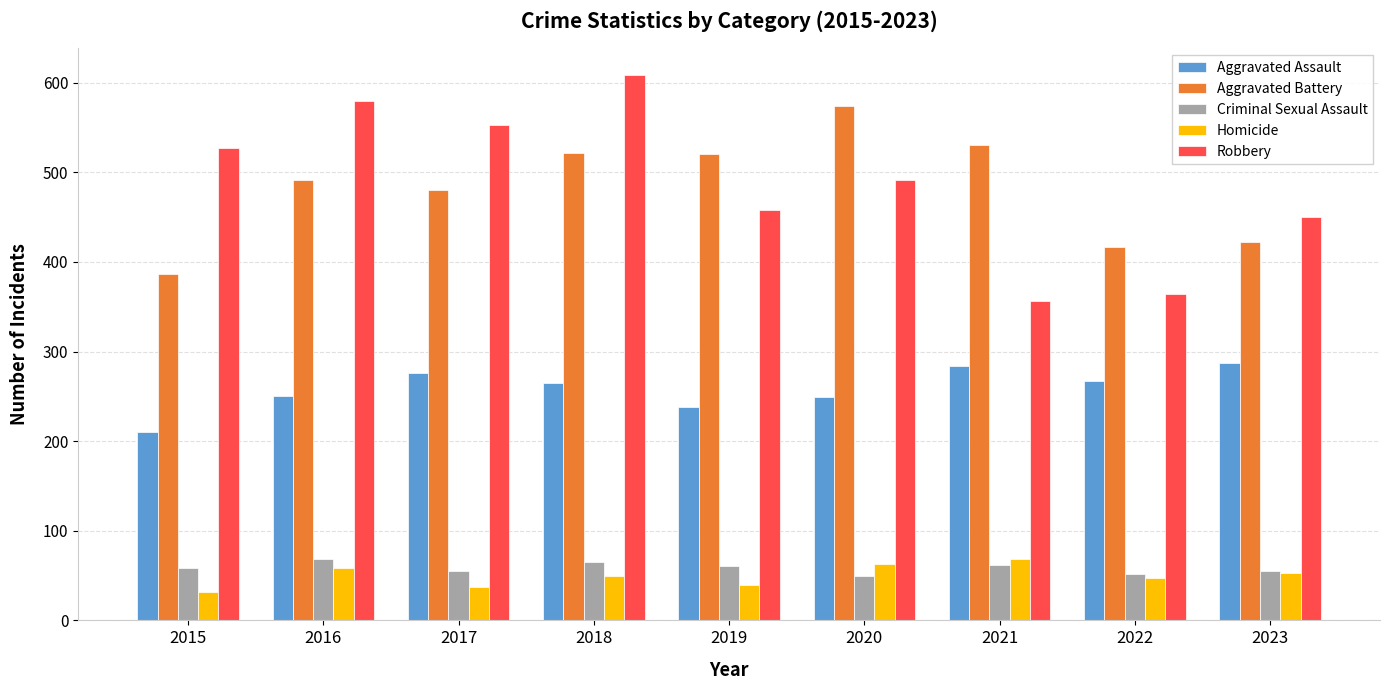

What are all the series names shown in the legend?

Aggravated Assault, Aggravated Battery, Criminal Sexual Assault, Homicide, Robbery